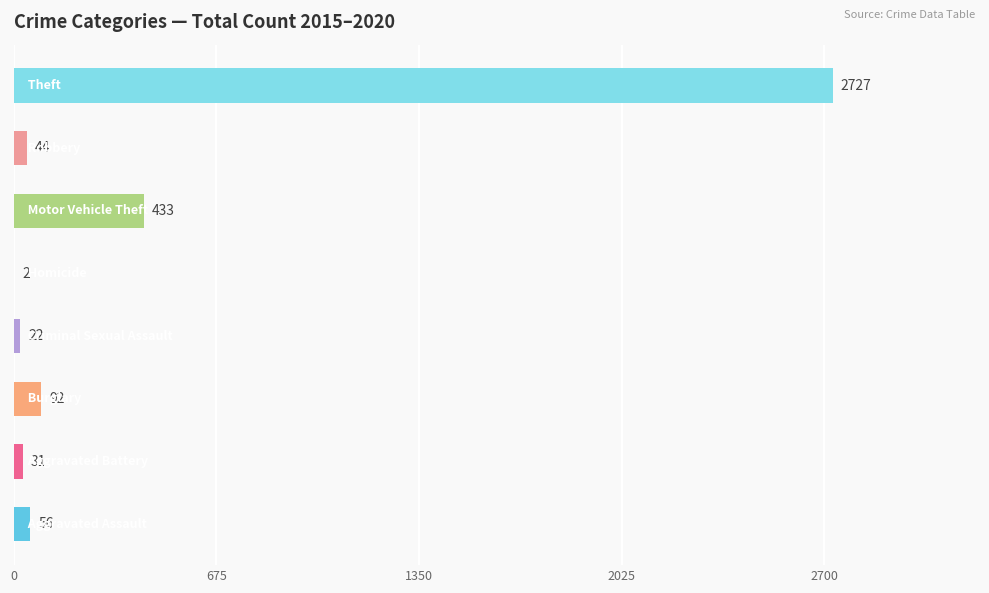

What is the sum of all values?

3407